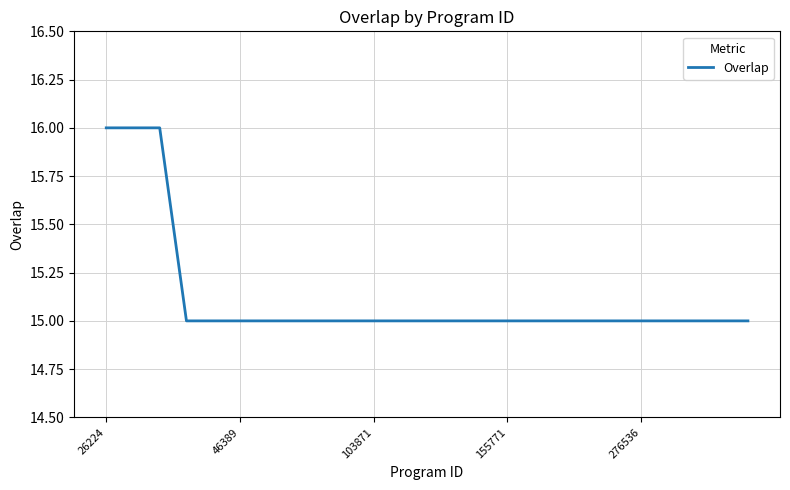

What is the smallest value displayed?

15